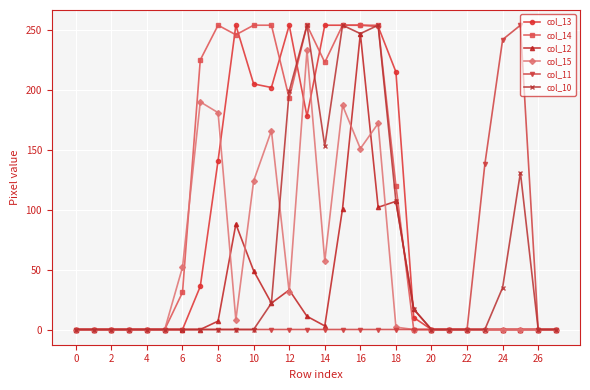

True or false: col_14 has more than 0 interior local peaks.

True